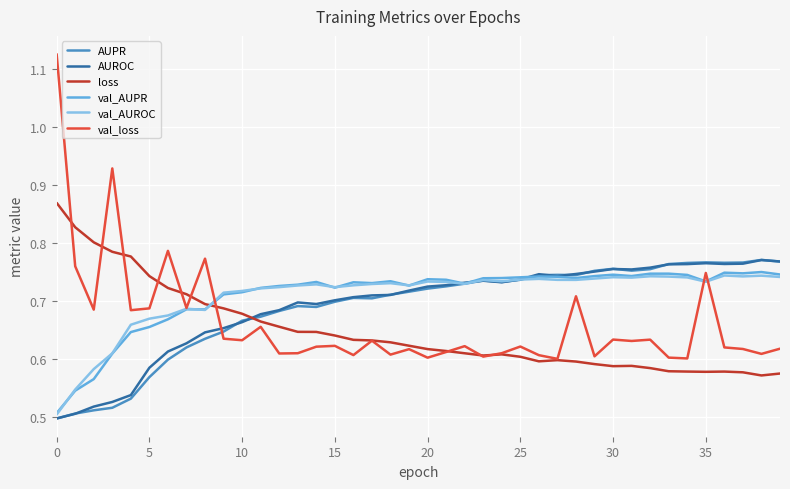

Which series has the largest range (max minus min)?

val_loss